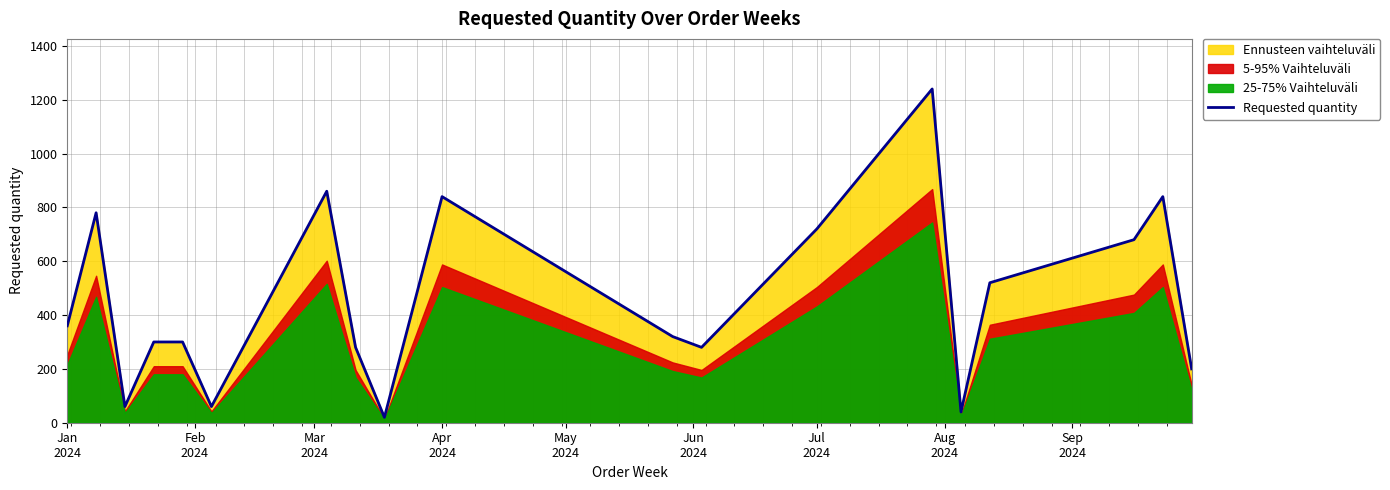

Reading left to right, what are all the values shown in this chart?

360	780	60	300	300	60	860	280	20	840	320	280	720	1240	40	520	680	840	200